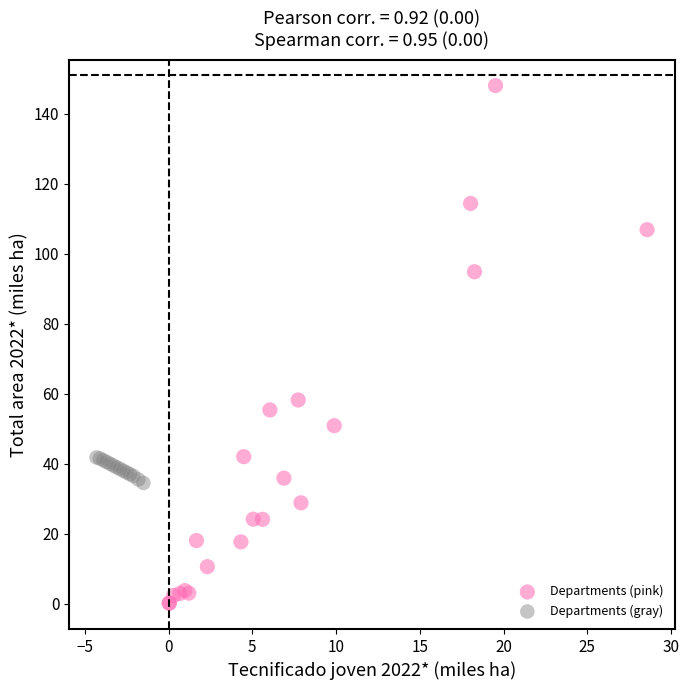

Which series contains the lowest Y value?

Departments (pink)